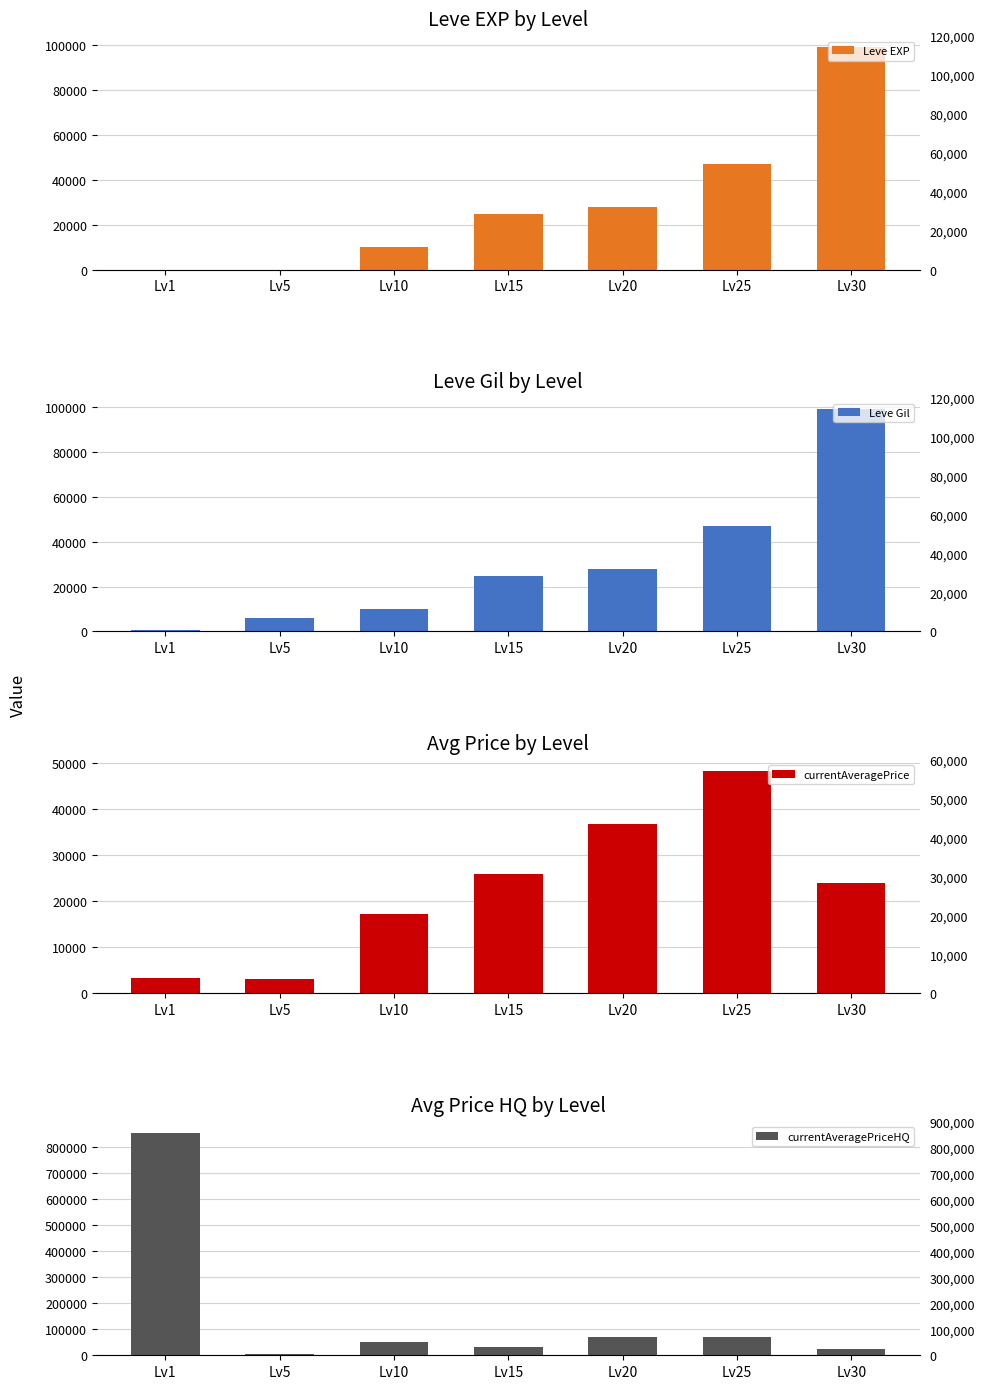

Rank the series at Lv15 from lowest to highest value.

Leve EXP, Leve Gil, currentAveragePrice, currentAveragePriceHQ